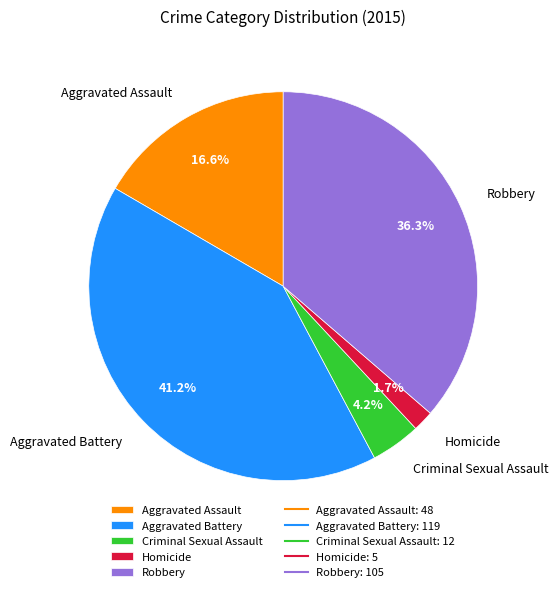

Between Aggravated Battery and Aggravated Assault, which is larger?

Aggravated Battery